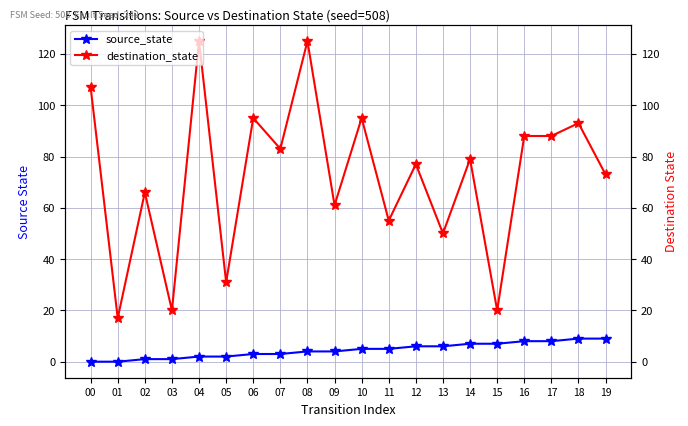

Where is the first local minimum for destination_state?

01